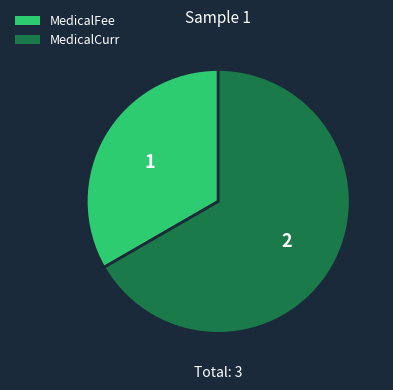

Rank the categories by value from lowest to highest.

MedicalFee, MedicalCurr